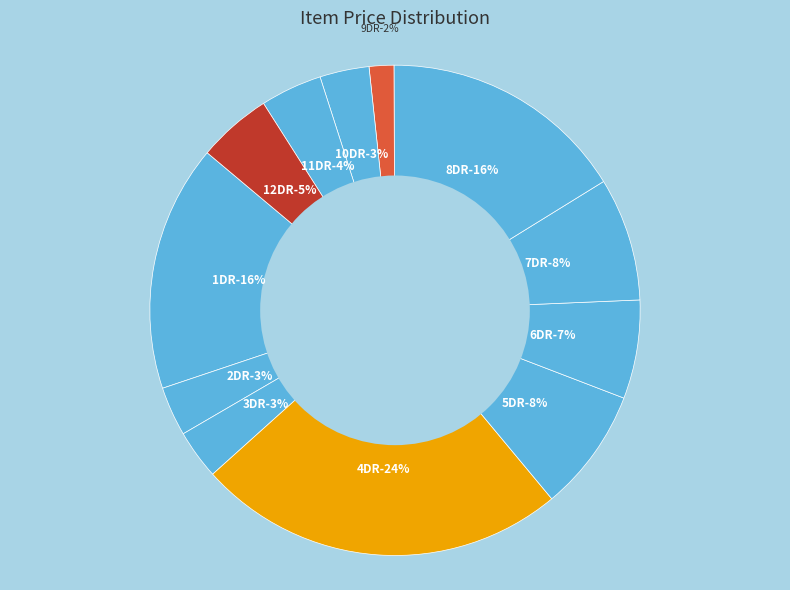

Is 10DR the majority of the pie?

No